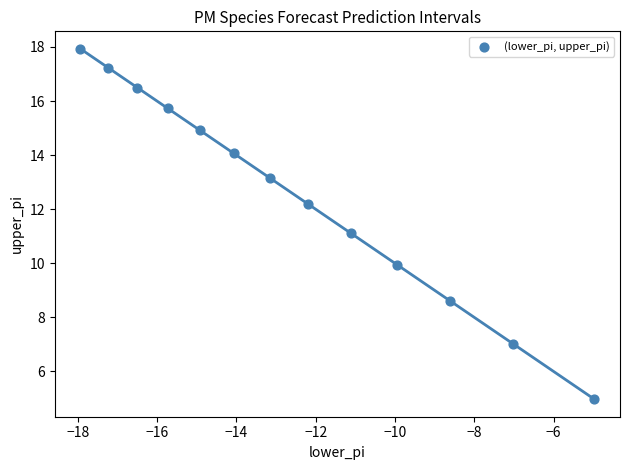

What is the range of X values (max minus min)?

13.0